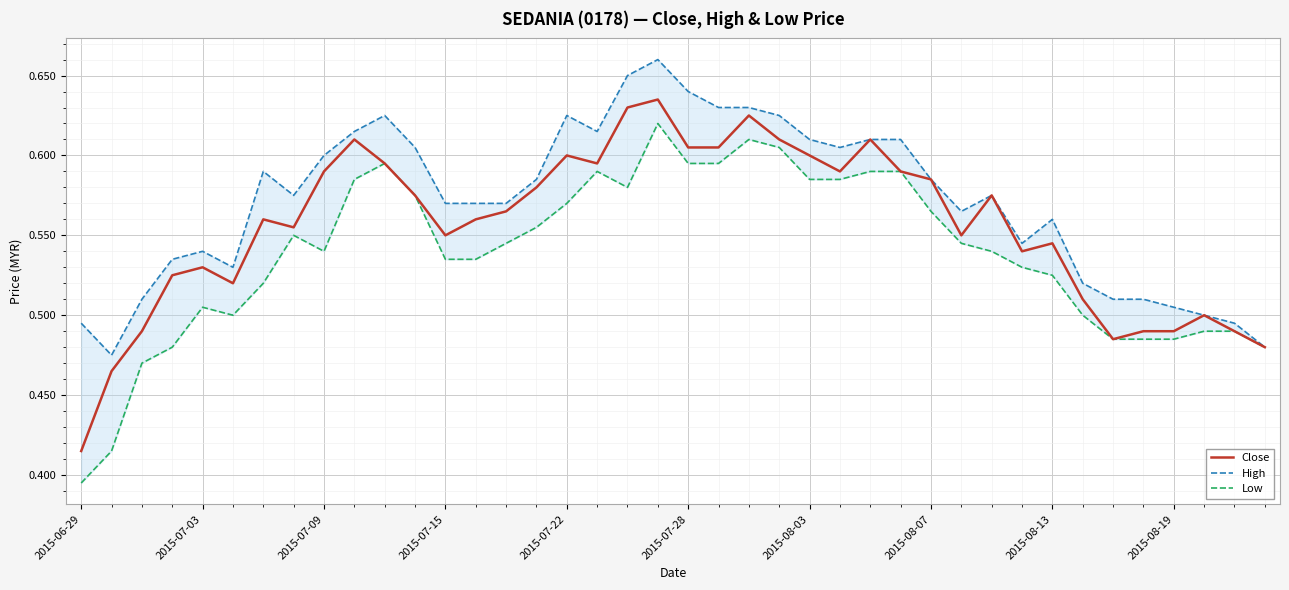

How many lines are shown in the chart?

3